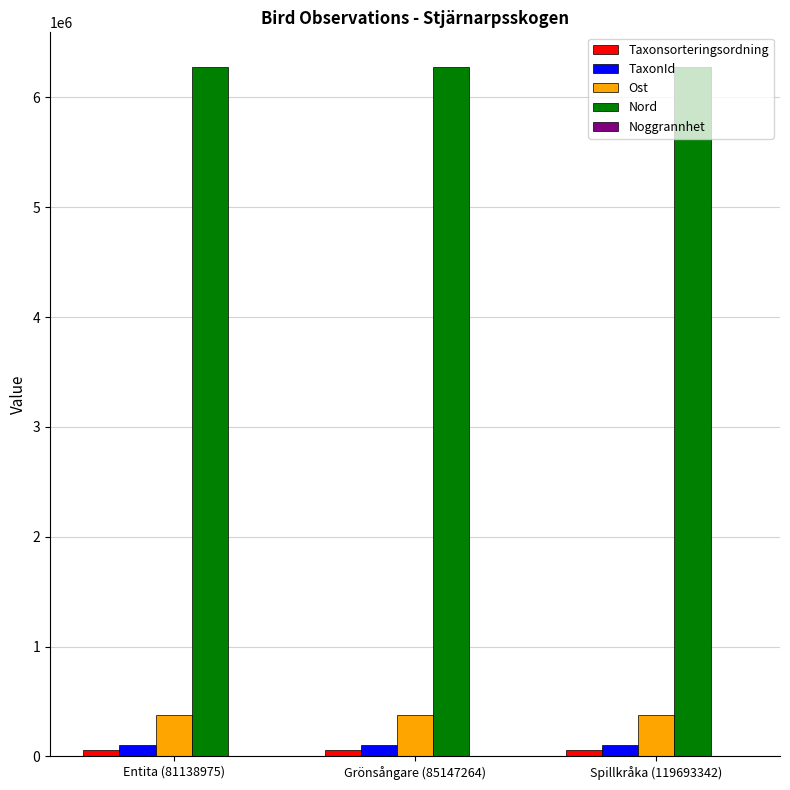

True or false: Ost has a value of 376219 at Entita (81138975).

True